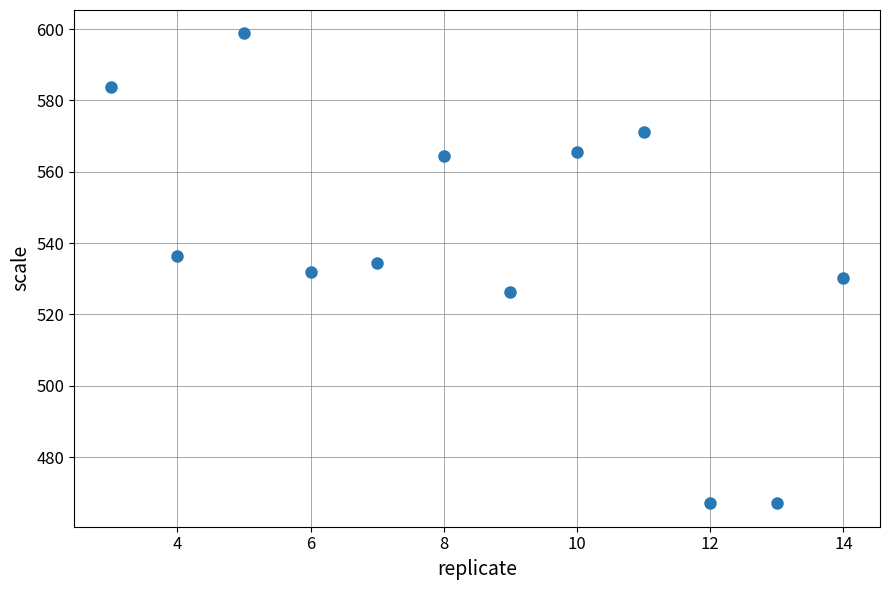

What is the range of Y values (max minus min)?

131.7